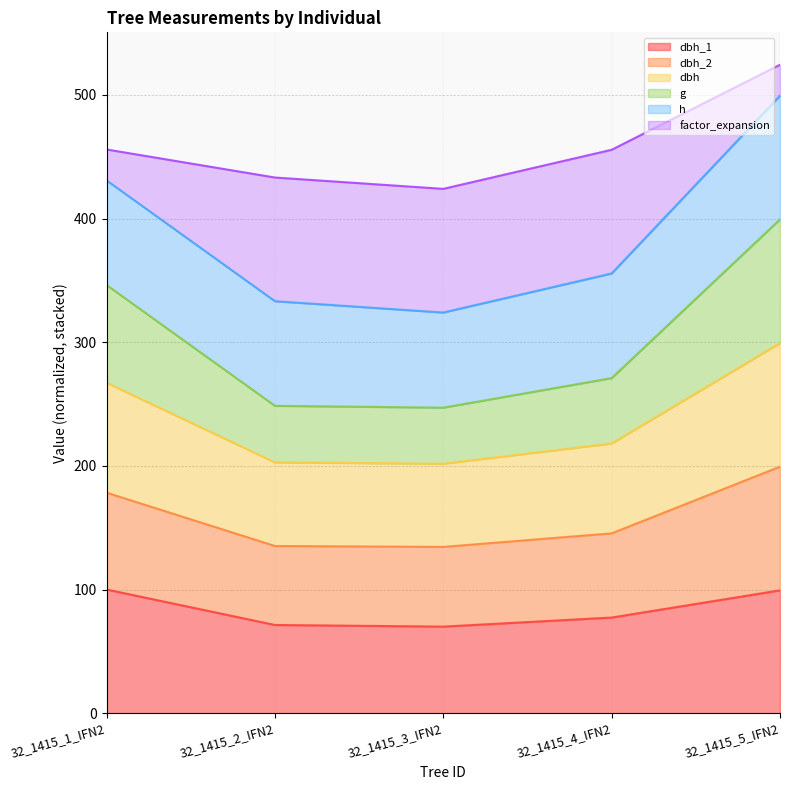

How many interior local valleys does the dbh_1 series have?

1